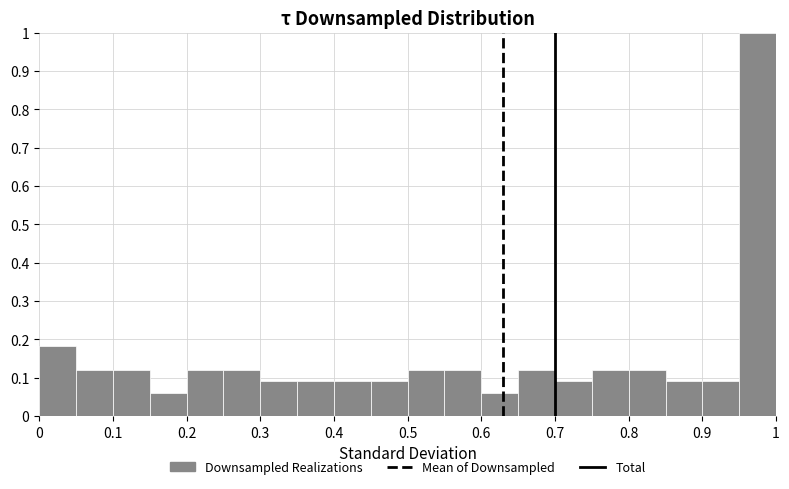

Over which range of the x-axis is the bar tallest?

0.95 to 1.00